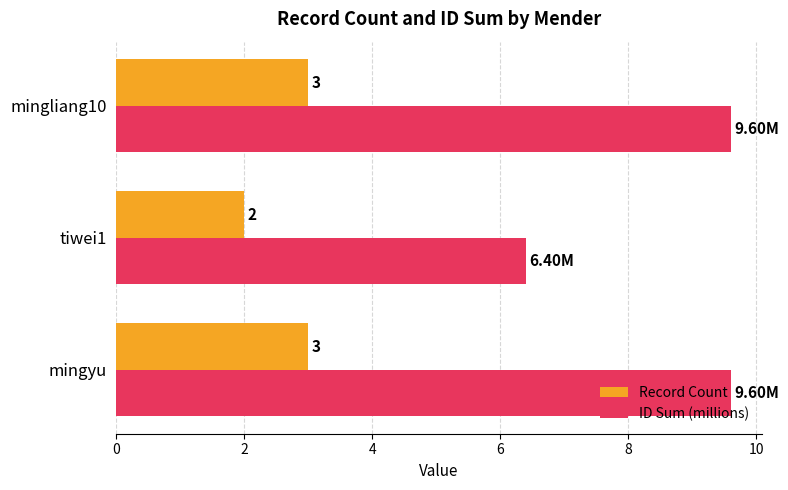

Rank the series by their maximum value, from lowest to highest.

Record Count, ID Sum (millions)